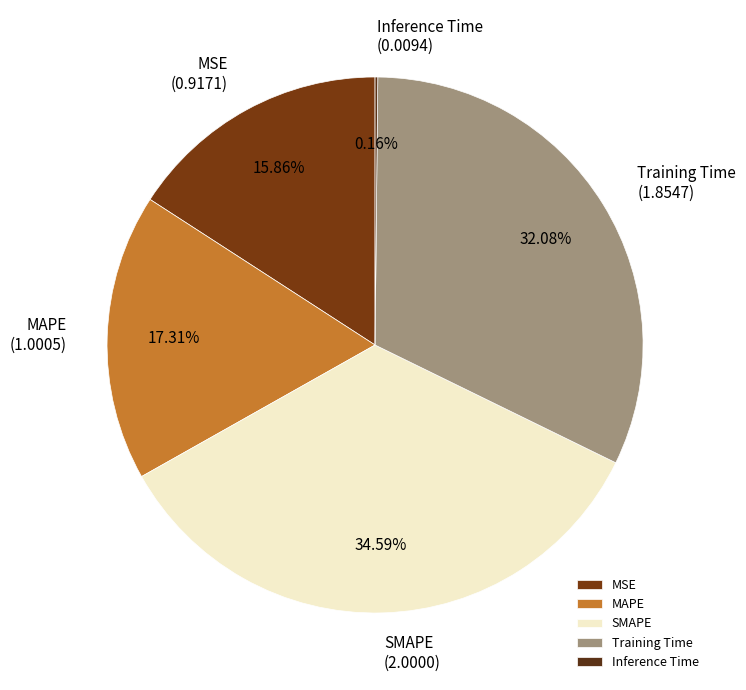

Which slice is the largest?

SMAPE